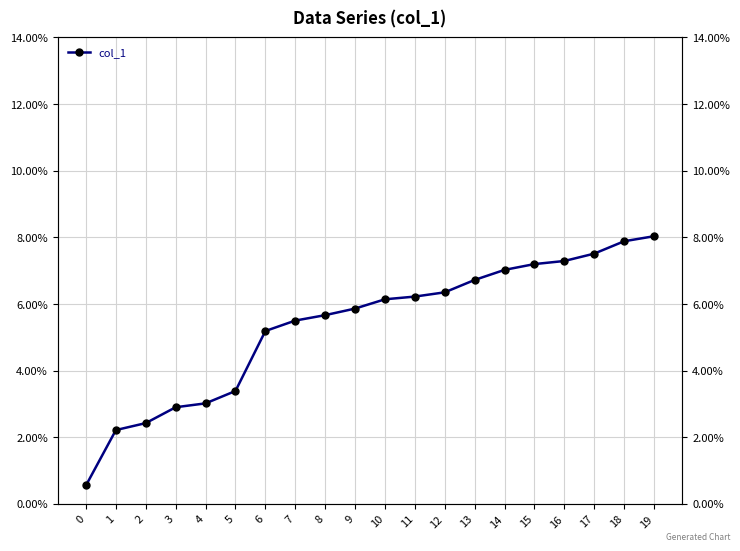

At which label does the data first exceed 6?

10